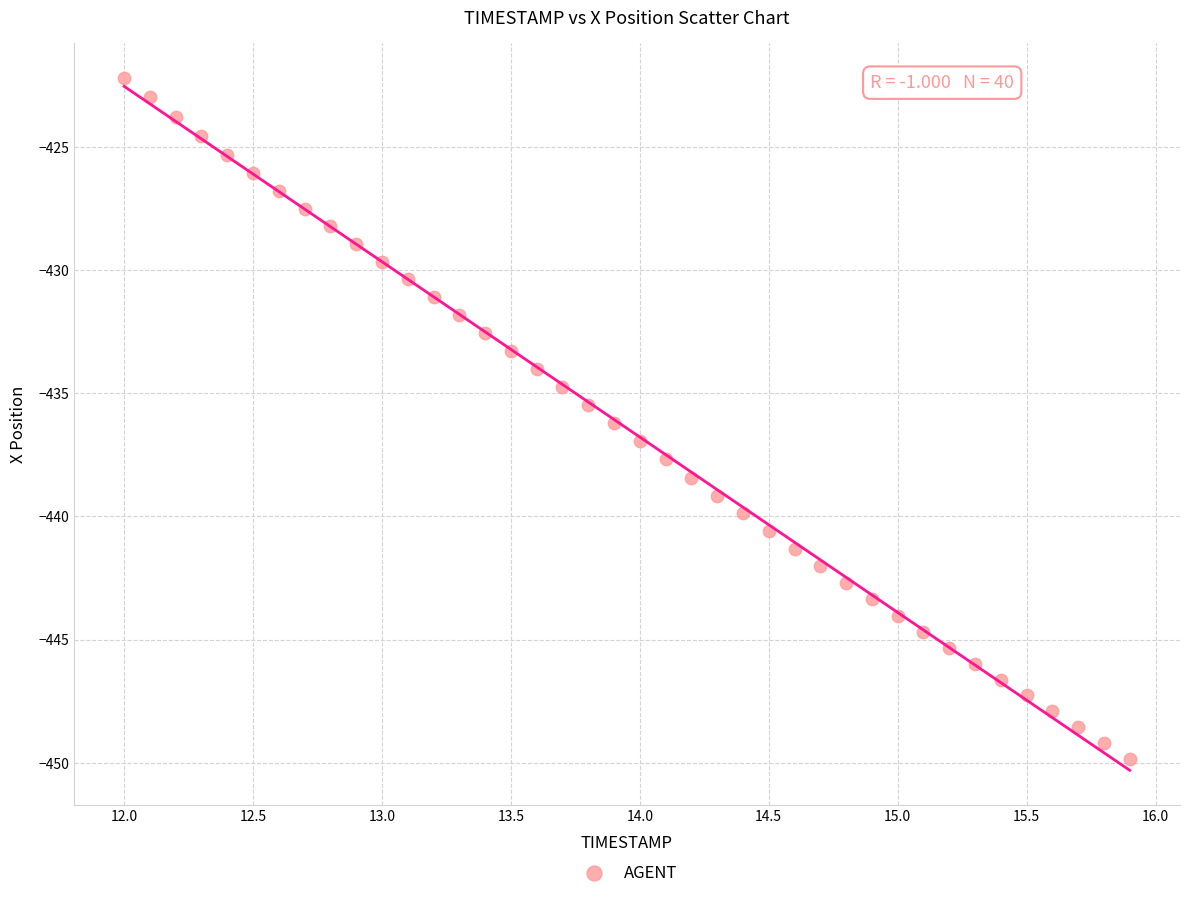

What is the range of X values (max minus min)?

3.9